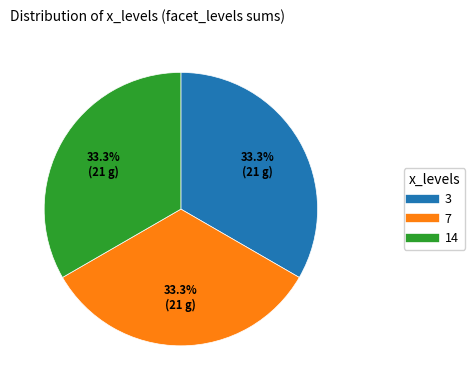

Does any single category account for the majority?

No